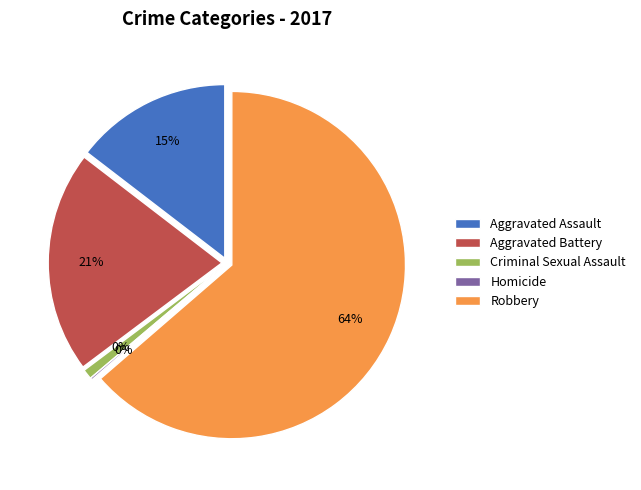

To the nearest percent, what is the combined percentage of Robbery and Homicide?

64%